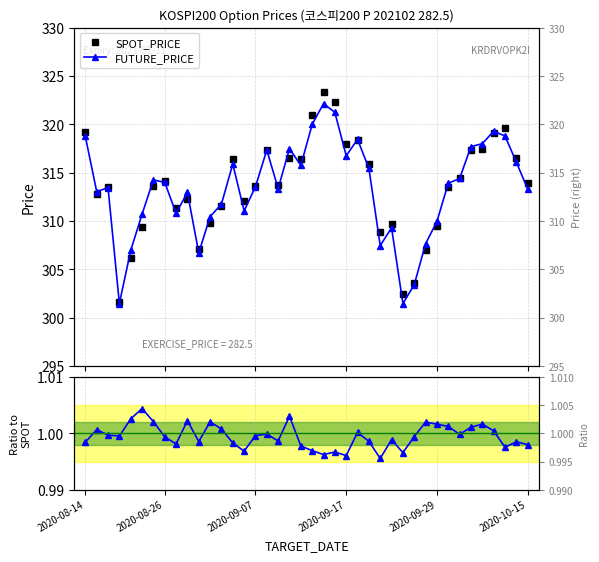

Reading left to right, extract all data points from this chart.

SPOT_PRICE: 319.2	312.8	313.5	301.6	306.2	309.3	313.6	314.2	311.4	312.2	307.1	309.8	311.5	316.4	312.0	313.7	317.4	313.8	316.5	316.4	321.0	323.4	322.3	318.0	318.4	315.9	308.8	309.6	302.5	303.6	307.0	309.4	313.5	314.4	317.4	317.5	319.1	319.6	316.6	313.9
FUTURE_PRICE: 318.8	313.1	313.4	301.4	306.9	310.7	314.2	314.0	310.8	312.9	306.7	310.4	311.8	315.9	311.1	313.6	317.4	313.4	317.5	315.8	320.0	322.1	321.2	316.8	318.4	315.4	307.4	309.3	301.4	303.4	307.6	309.9	313.9	314.4	317.7	318.0	319.3	318.8	316.1	313.3
FUTURE/SPOT: 1.0	1.0	1.0	1.0	1.0	1.0	1.0	1.0	1.0	1.0	1.0	1.0	1.0	1.0	1.0	1.0	1.0	1.0	1.0	1.0	1.0	1.0	1.0	1.0	1.0	1.0	1.0	1.0	1.0	1.0	1.0	1.0	1.0	1.0	1.0	1.0	1.0	1.0	1.0	1.0